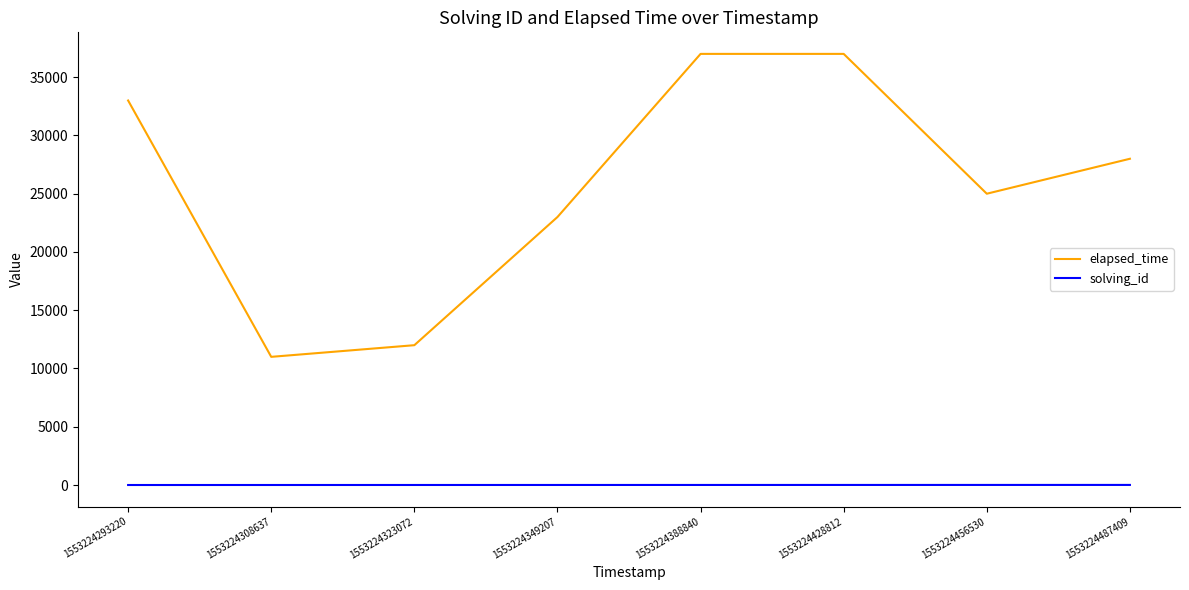

What is the greatest value displayed?

37000